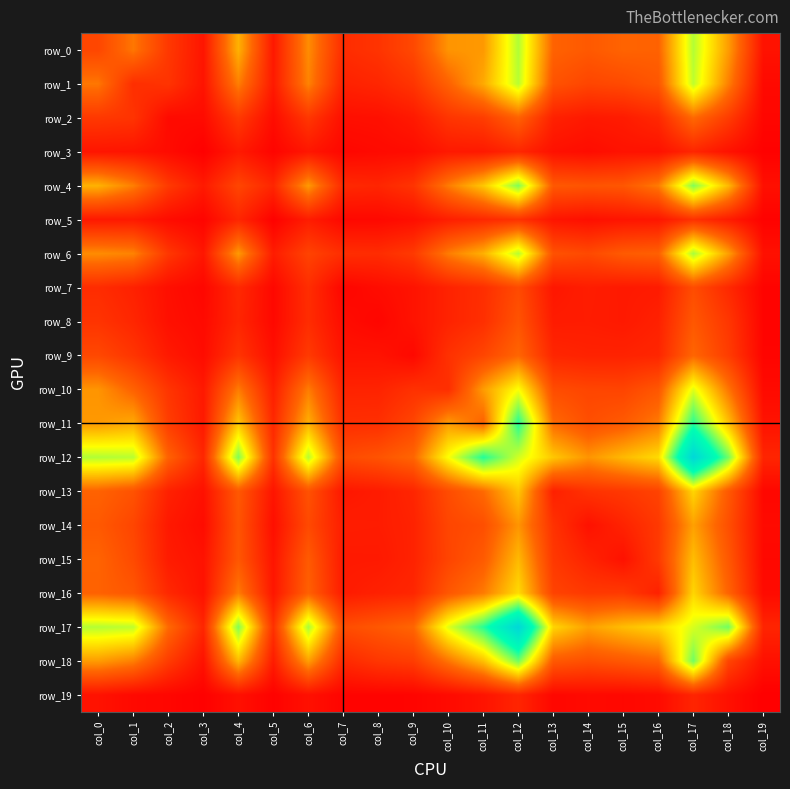

Reading right to left, what are all the values shown in this chart?

row_0: col_19=70	col_18=483	col_17=812	col_16=343	col_15=348	col_14=313	col_13=345	col_12=816	col_11=475	col_10=464	col_9=255	col_8=185	col_7=159	col_6=446	col_5=92	col_4=532	col_3=80	col_2=201	col_1=397	col_0=250
row_1: col_19=40	col_18=418	col_17=797	col_16=304	col_15=262	col_14=246	col_13=291	col_12=806	col_11=513	col_10=342	col_9=189	col_8=139	col_7=121	col_6=424	col_5=96	col_4=414	col_3=75	col_2=185	col_1=166	col_0=397
row_2: col_19=29	col_18=214	col_17=365	col_16=145	col_15=102	col_14=93	col_13=121	col_12=342	col_11=218	col_10=189	col_9=95	col_8=63	col_7=59	col_6=197	col_5=50	col_4=205	col_3=46	col_2=44	col_1=185	col_0=201
row_3: col_19=12	col_18=70	col_17=137	col_16=70	col_15=71	col_14=50	col_13=66	col_12=140	col_11=95	col_10=93	col_9=50	col_8=42	col_7=32	col_6=84	col_5=23	col_4=97	col_3=9	col_2=46	col_1=75	col_0=80
row_4: col_19=61	col_18=549	col_17=880	col_16=407	col_15=305	col_14=296	col_13=311	col_12=883	col_11=580	col_10=407	col_9=186	col_8=137	col_7=147	col_6=476	col_5=138	col_4=247	col_3=97	col_2=205	col_1=414	col_0=532
row_5: col_19=15	col_18=103	col_17=176	col_16=84	col_15=78	col_14=60	col_13=79	col_12=179	col_11=145	col_10=112	col_9=58	col_8=37	col_7=35	col_6=105	col_5=13	col_4=138	col_3=23	col_2=50	col_1=96	col_0=92
row_6: col_19=64	col_18=490	col_17=829	col_16=337	col_15=318	col_14=259	col_13=288	col_12=809	col_11=528	col_10=409	col_9=206	col_8=160	col_7=164	col_6=238	col_5=105	col_4=476	col_3=84	col_2=197	col_1=424	col_0=446
row_7: col_19=21	col_18=148	col_17=270	col_16=100	col_15=94	col_14=108	col_13=86	col_12=263	col_11=166	col_10=127	col_9=73	col_8=50	col_7=26	col_6=164	col_5=35	col_4=147	col_3=32	col_2=59	col_1=121	col_0=159
row_8: col_19=21	col_18=195	col_17=308	col_16=121	col_15=95	col_14=105	col_13=102	col_12=293	col_11=169	col_10=128	col_9=73	col_8=27	col_7=50	col_6=160	col_5=37	col_4=137	col_3=42	col_2=63	col_1=139	col_0=185
row_9: col_19=23	col_18=216	col_17=355	col_16=138	col_15=126	col_14=125	col_13=137	col_12=354	col_11=245	col_10=176	col_9=37	col_8=73	col_7=73	col_6=206	col_5=58	col_4=186	col_3=50	col_2=95	col_1=189	col_0=255
row_10: col_19=43	col_18=394	col_17=749	col_16=305	col_15=242	col_14=246	col_13=269	col_12=711	col_11=481	col_10=165	col_9=176	col_8=128	col_7=127	col_6=409	col_5=112	col_4=407	col_3=93	col_2=189	col_1=342	col_0=464
row_11: col_19=74	col_18=568	col_17=1004	col_16=406	col_15=318	col_14=277	col_13=367	col_12=1012	col_11=343	col_10=481	col_9=245	col_8=169	col_7=166	col_6=528	col_5=145	col_4=580	col_3=95	col_2=218	col_1=513	col_0=475
row_12: col_19=135	col_18=904	col_17=1410	col_16=626	col_15=549	col_14=465	col_13=581	col_12=772	col_11=1012	col_10=711	col_9=354	col_8=293	col_7=263	col_6=809	col_5=179	col_4=883	col_3=140	col_2=342	col_1=806	col_0=816
row_13: col_19=33	col_18=314	col_17=614	col_16=237	col_15=201	col_14=180	col_13=118	col_12=581	col_11=367	col_10=269	col_9=137	col_8=102	col_7=86	col_6=288	col_5=79	col_4=311	col_3=66	col_2=121	col_1=291	col_0=345
row_14: col_19=42	col_18=280	col_17=492	col_16=202	col_15=128	col_14=67	col_13=180	col_12=465	col_11=277	col_10=246	col_9=125	col_8=105	col_7=108	col_6=259	col_5=60	col_4=296	col_3=50	col_2=93	col_1=246	col_0=313
row_15: col_19=36	col_18=310	col_17=558	col_16=206	col_15=67	col_14=128	col_13=201	col_12=549	col_11=318	col_10=242	col_9=126	col_8=95	col_7=94	col_6=318	col_5=78	col_4=305	col_3=71	col_2=102	col_1=262	col_0=348
row_16: col_19=45	col_18=348	col_17=614	col_16=121	col_15=206	col_14=202	col_13=237	col_12=626	col_11=406	col_10=305	col_9=138	col_8=121	col_7=100	col_6=337	col_5=84	col_4=407	col_3=70	col_2=145	col_1=304	col_0=343
row_17: col_19=133	col_18=903	col_17=762	col_16=614	col_15=558	col_14=492	col_13=614	col_12=1410	col_11=1004	col_10=749	col_9=355	col_8=308	col_7=270	col_6=829	col_5=176	col_4=880	col_3=137	col_2=365	col_1=797	col_0=812
row_18: col_19=64	col_18=245	col_17=903	col_16=348	col_15=310	col_14=280	col_13=314	col_12=904	col_11=568	col_10=394	col_9=216	col_8=195	col_7=148	col_6=490	col_5=103	col_4=549	col_3=70	col_2=214	col_1=418	col_0=483
row_19: col_19=6	col_18=64	col_17=133	col_16=45	col_15=36	col_14=42	col_13=33	col_12=135	col_11=74	col_10=43	col_9=23	col_8=21	col_7=21	col_6=64	col_5=15	col_4=61	col_3=12	col_2=29	col_1=40	col_0=70